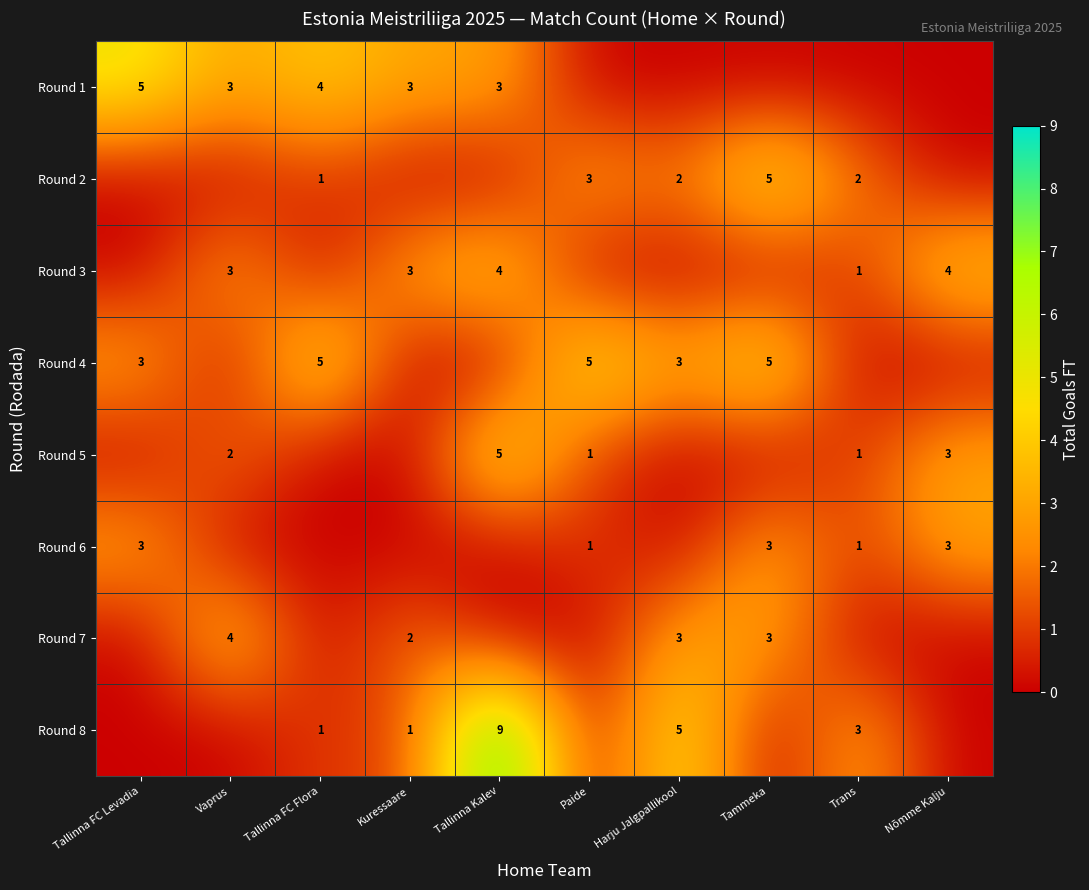

The Round 2 series shows 1 at Trans. True or false?

False